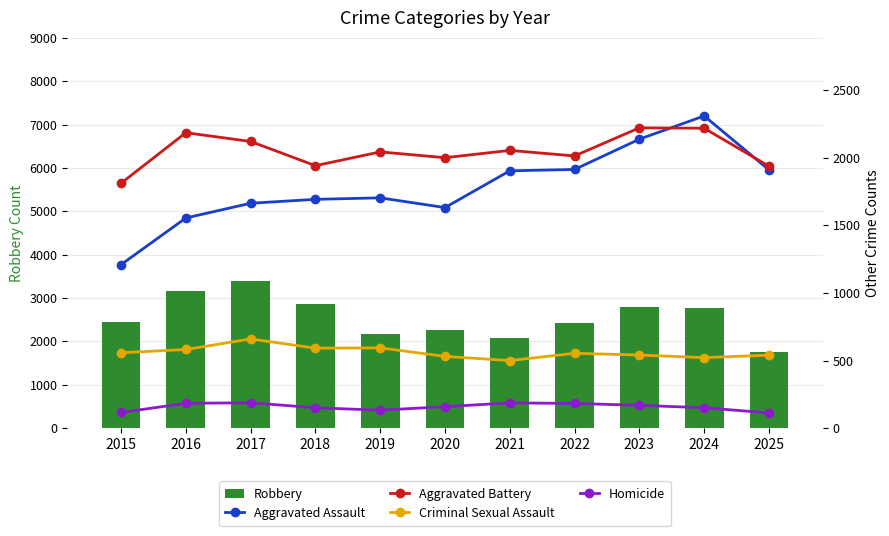

What is the maximum value shown in the chart?

3390